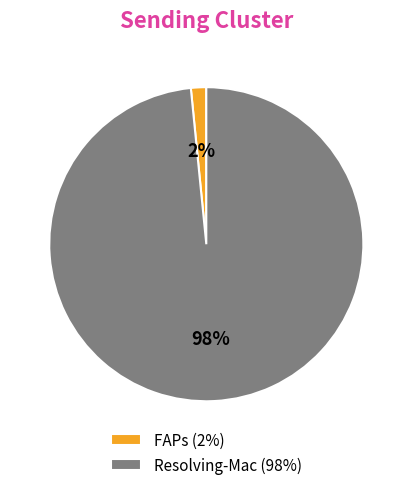

Do FAPs (2%) and Resolving-Mac (98%) together represent more than half of the pie?

Yes